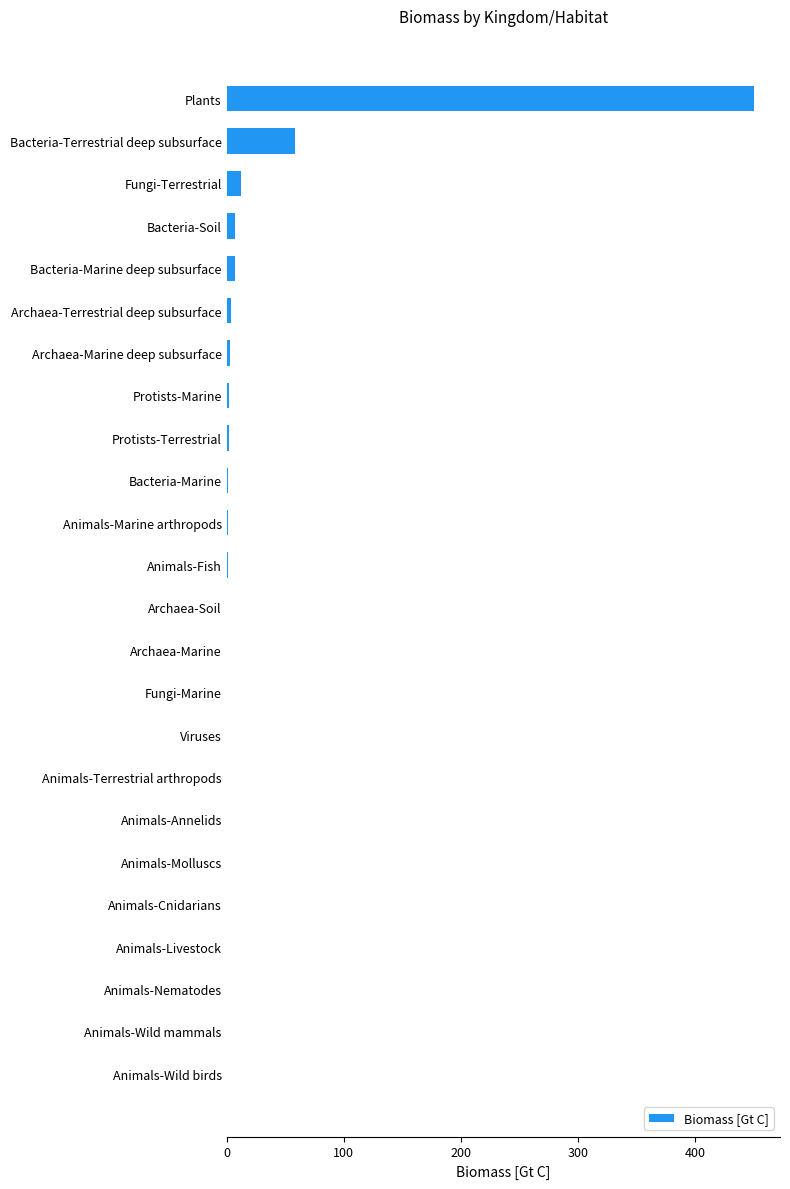

What is the greatest value displayed?

450.0